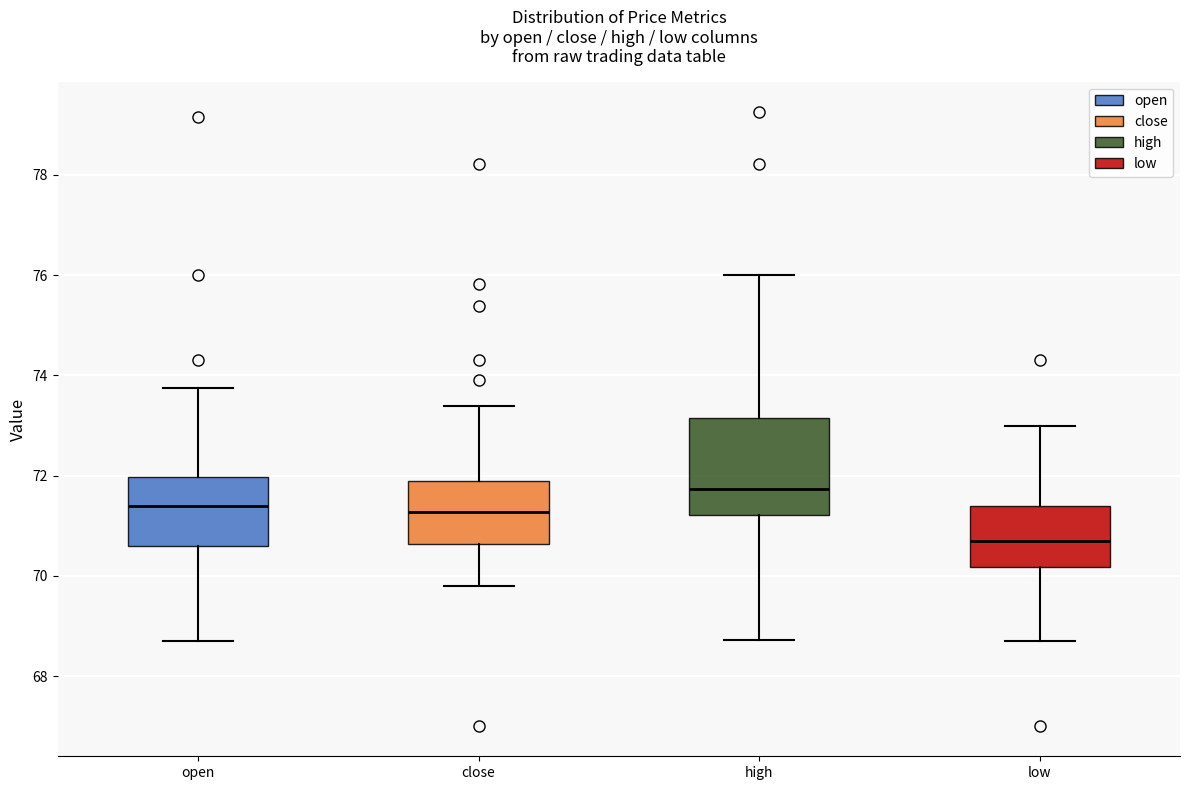

Reading left to right, read every box against the y-axis: the position of its median line, the range the box covers, and the ends of its whiskers. The values are not printed on the chart, so give them approximately, as read against the axis.

open: median 71.4, box 70.6 to 72.0, whiskers 68.8 to 73.8
close: median 71.2, box 70.6 to 72.0, whiskers 69.8 to 73.4
high: median 71.8, box 71.2 to 73.2, whiskers 68.8 to 76.0
low: median 70.6, box 70.2 to 71.4, whiskers 68.8 to 73.0